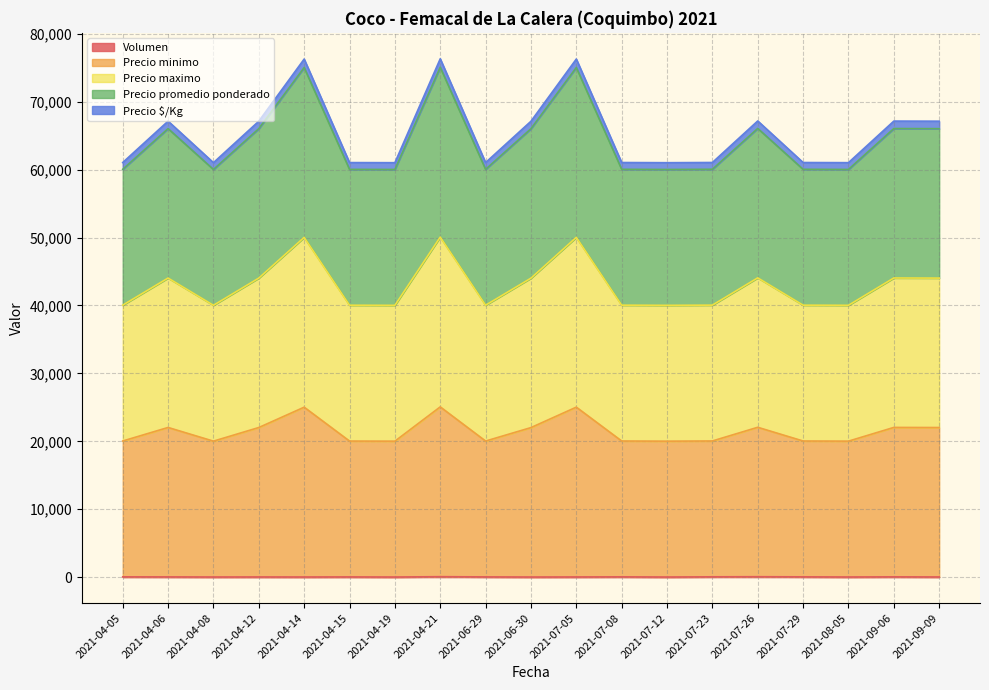

Does the chart have visible grid lines?

Yes